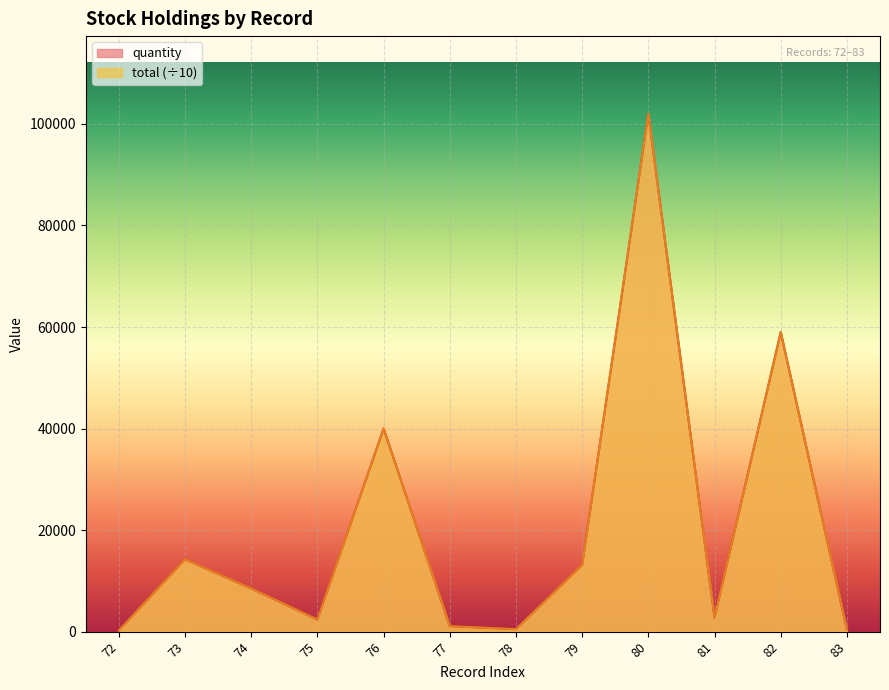

What is the value of the total point at the 6th from the left?

1077